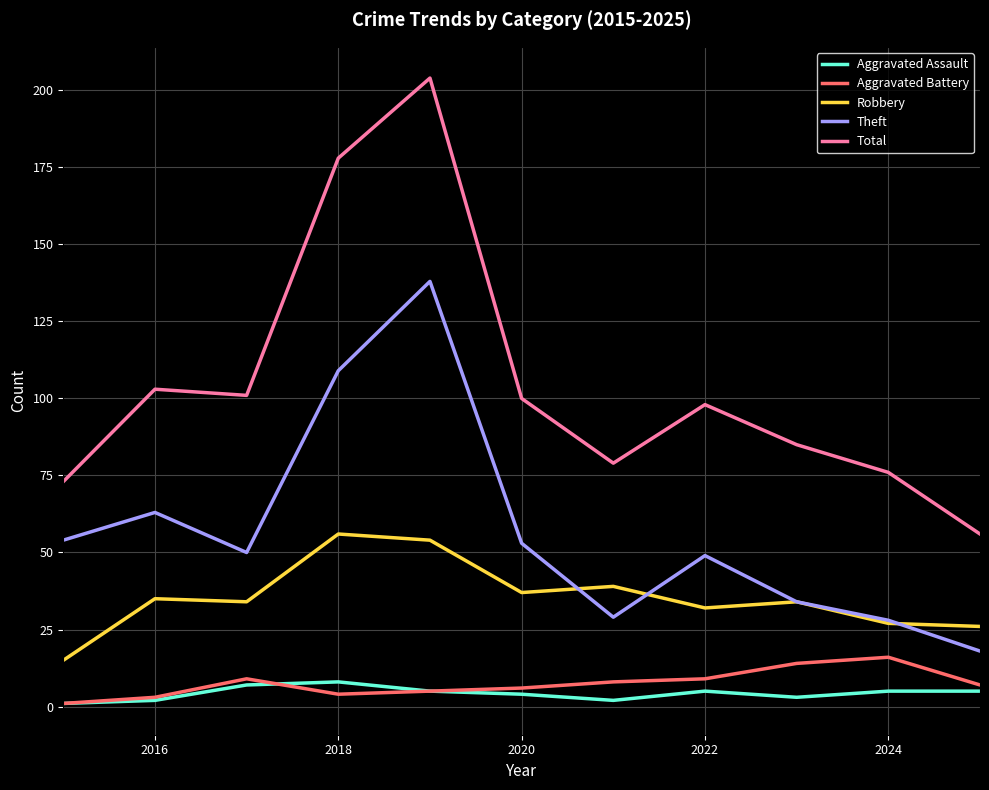

Which series has the largest range (max minus min)?

Total